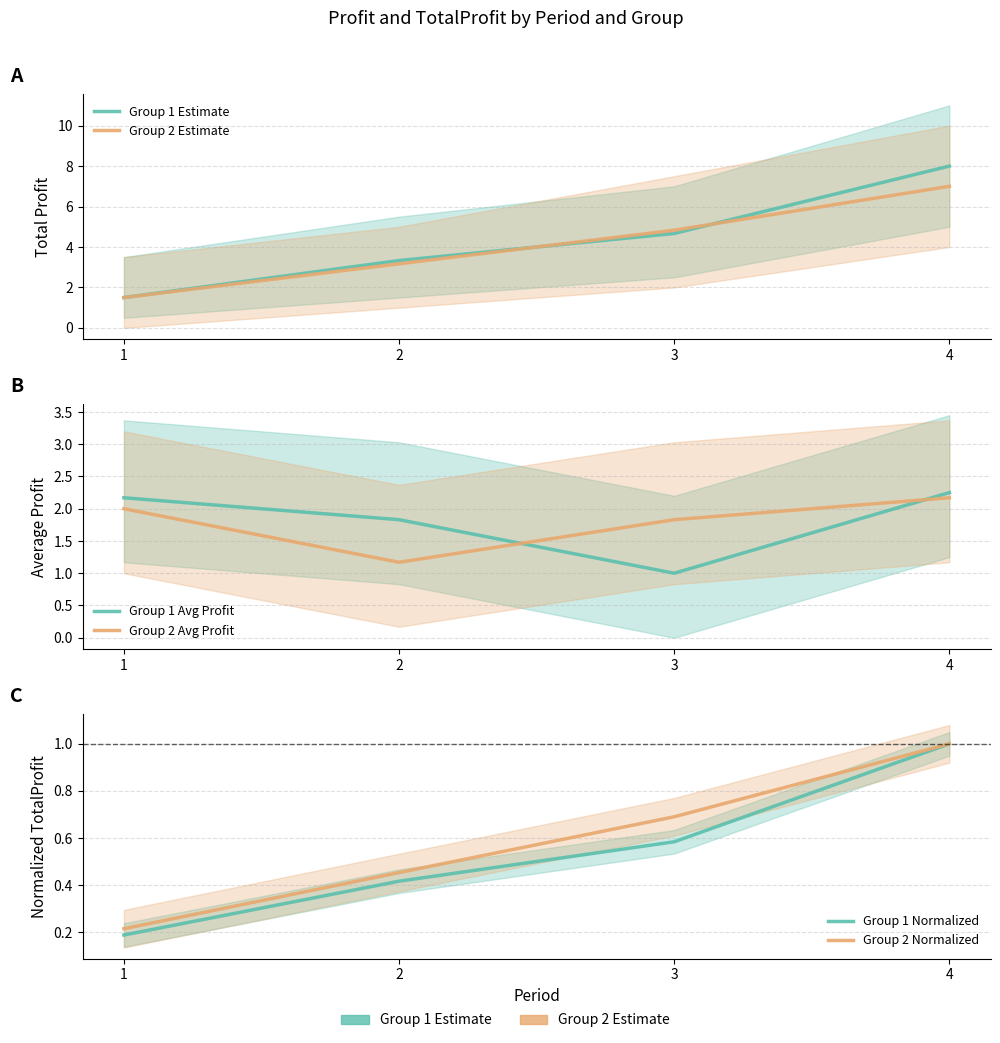

How many values in the Group 1 Avg Profit series exceed 2?

2